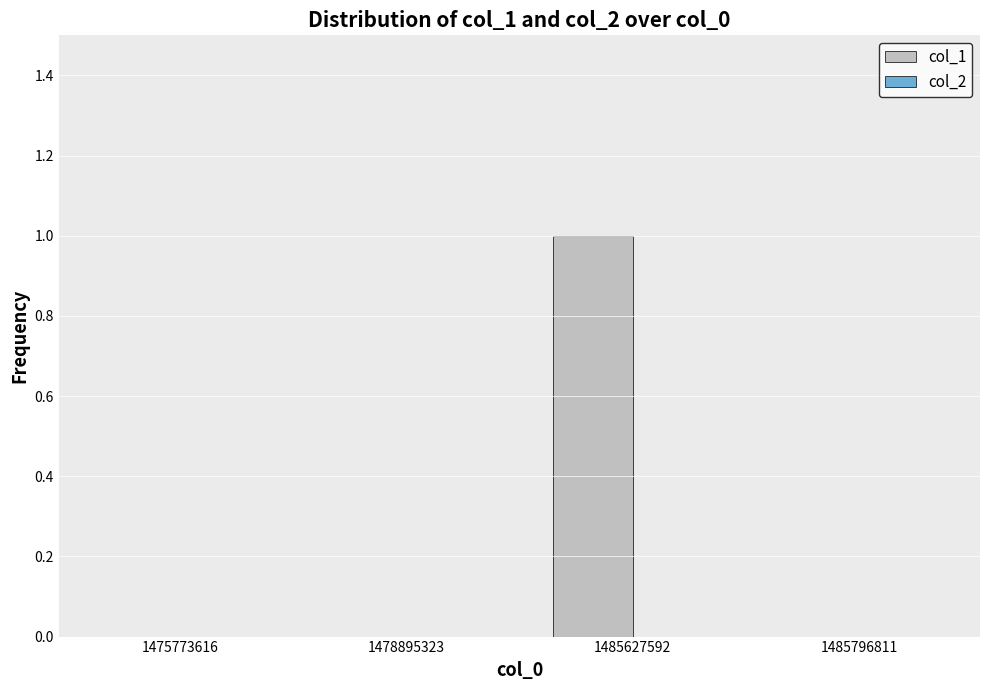

Is it true that the value at 1485796811 is 0?

True